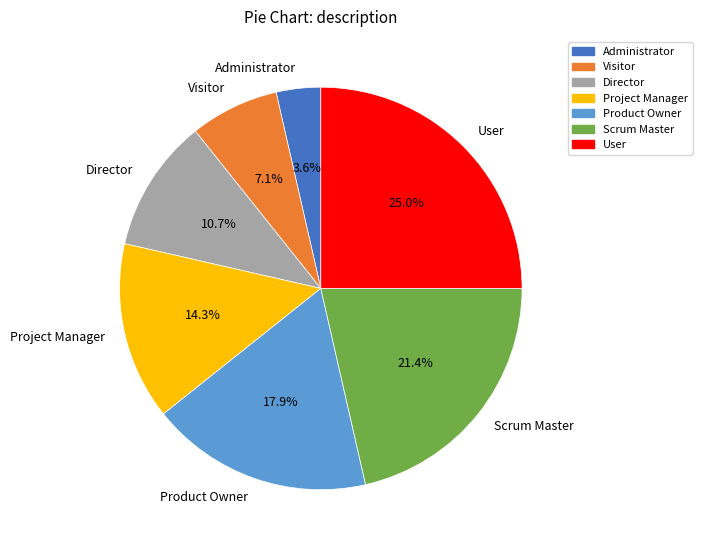

Rank the categories by value from lowest to highest.

Administrator, Visitor, Director, Project Manager, Product Owner, Scrum Master, User